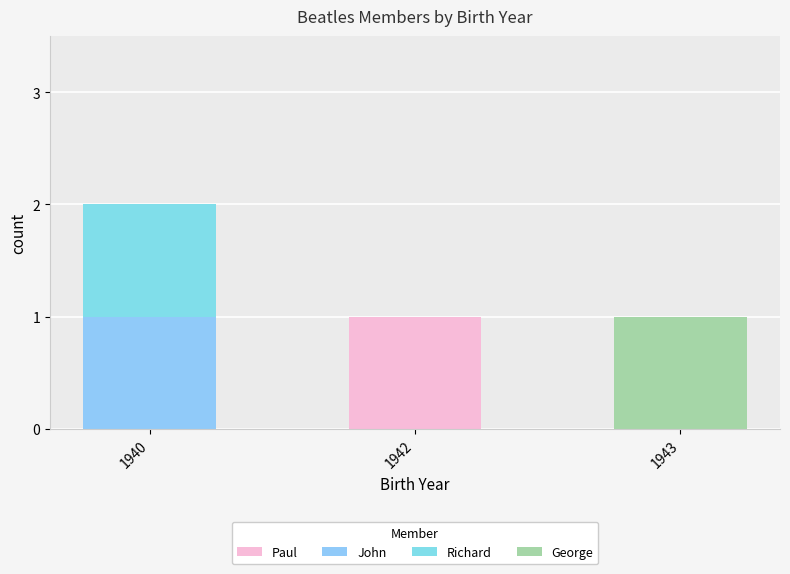

How many categories are shown in the chart?

3